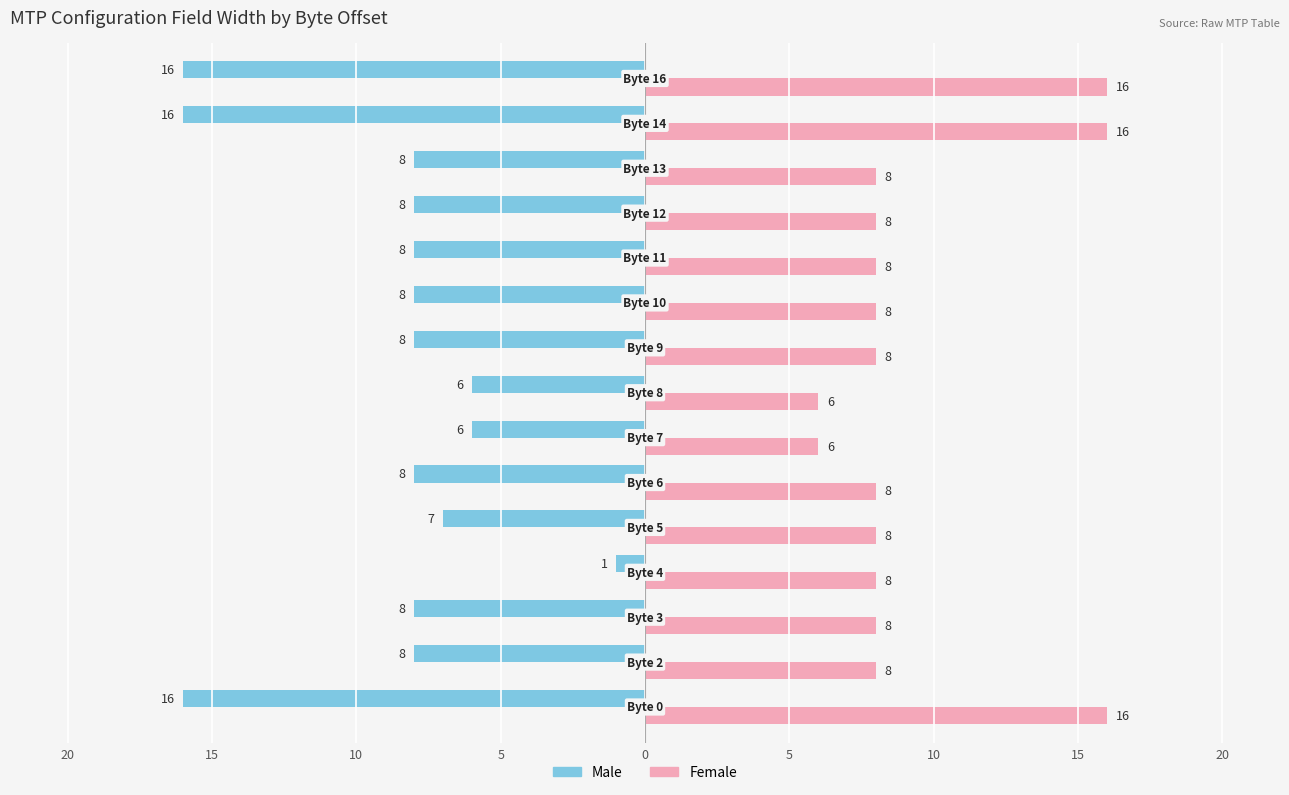

What is the average value of the Female series?

9